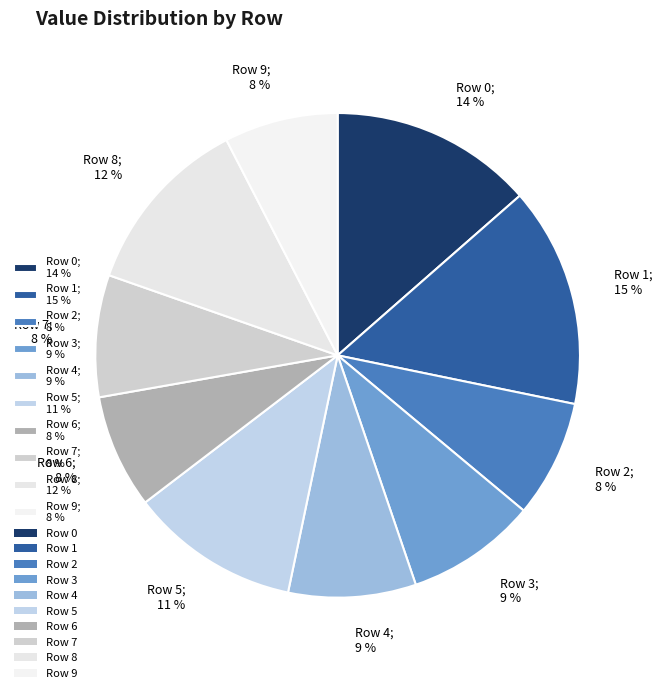

Do Row 9; 8 % and Row 6; 8 % together represent more than half of the pie?

No